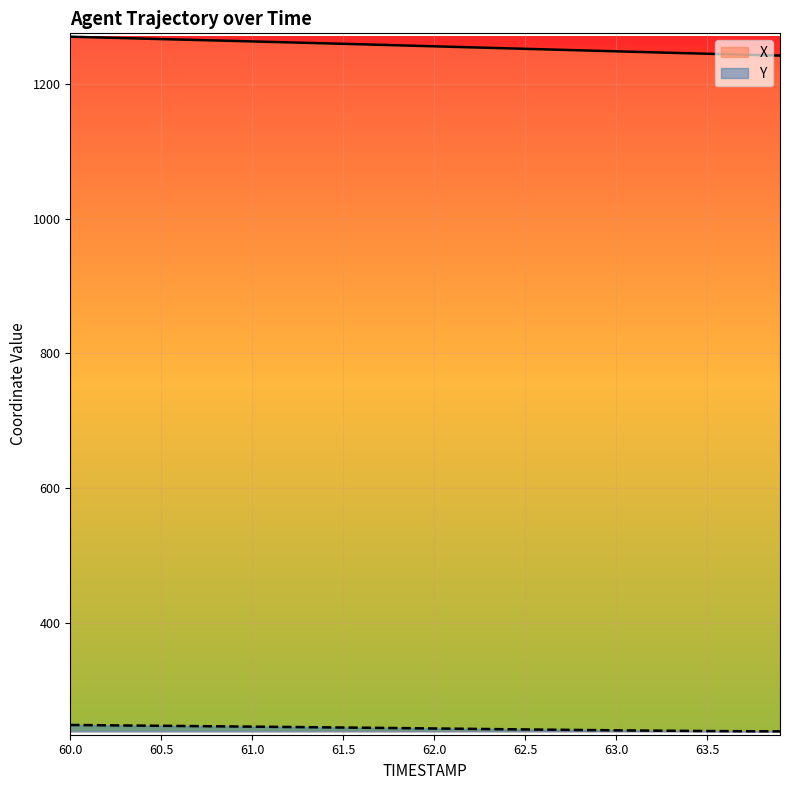

At which label is Y closest to 243?

62.0